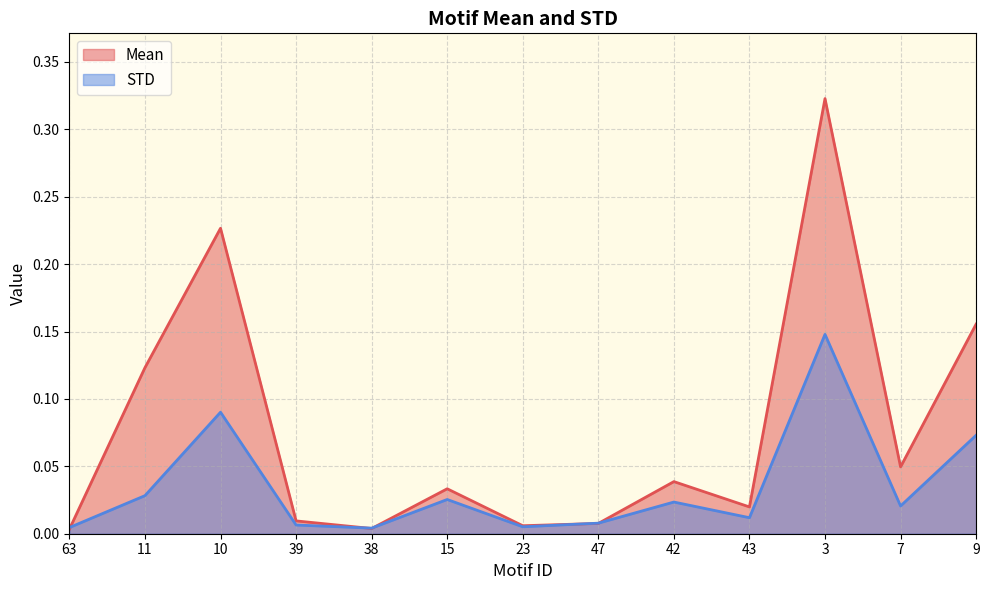

What is the total value across all series at 42?

0.1